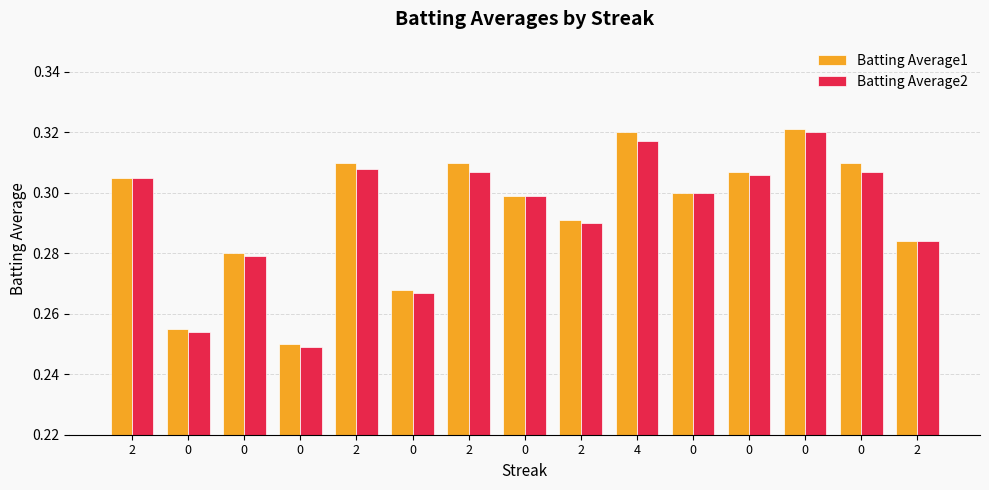

Rank the series by their maximum value, from lowest to highest.

Batting Average2, Batting Average1